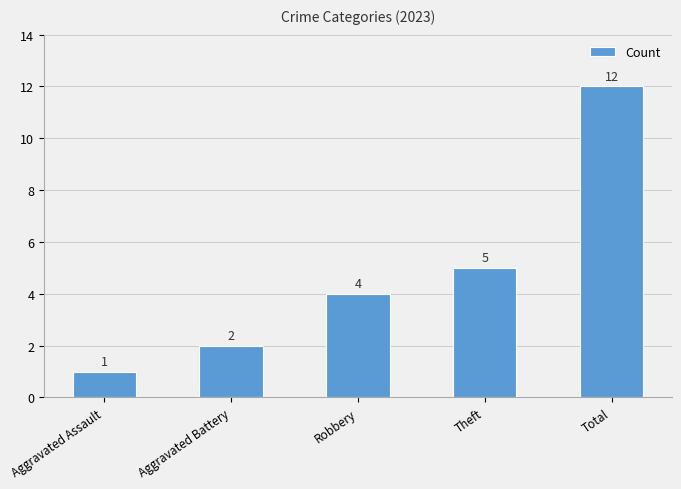

What is the value of the 2nd bar from the left?

2